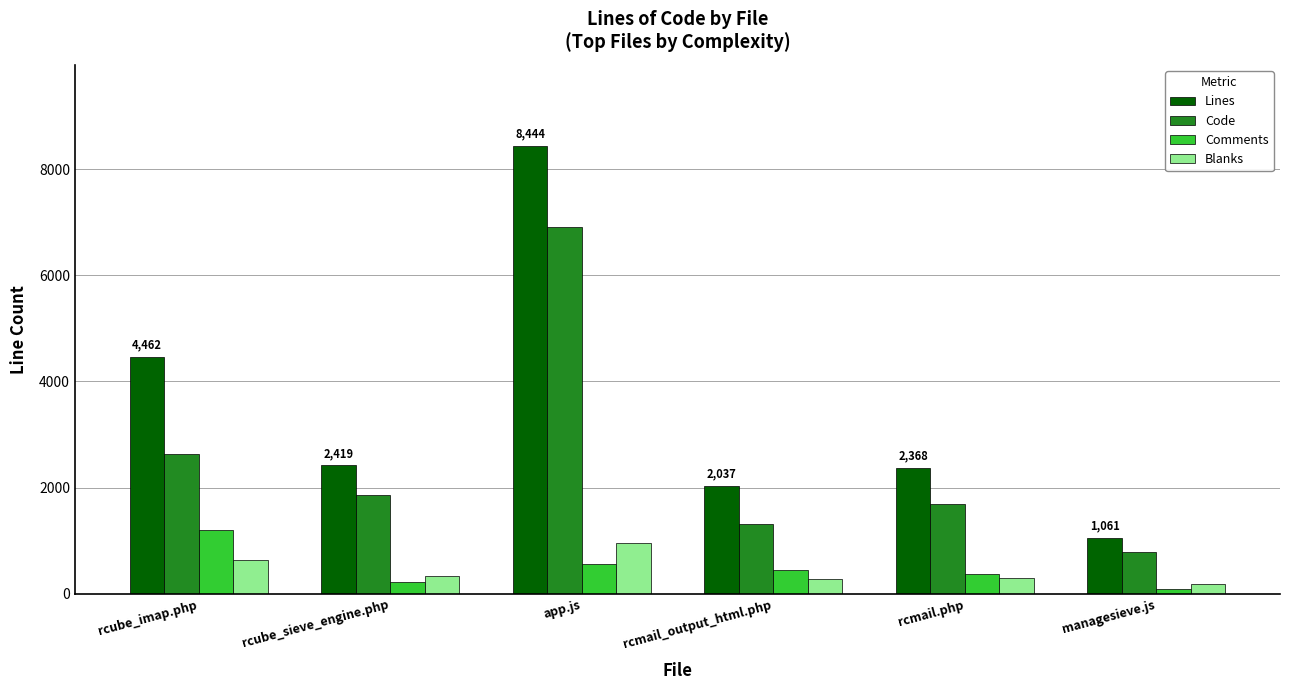

What is the difference between the maximum and minimum values in the Code series?

6132